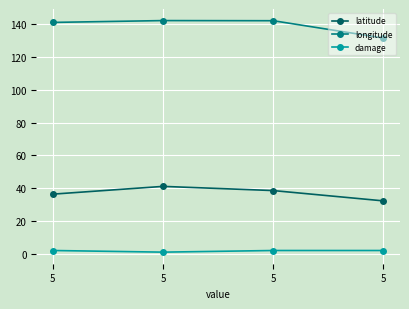

How many data points in latitude are above 38?

2